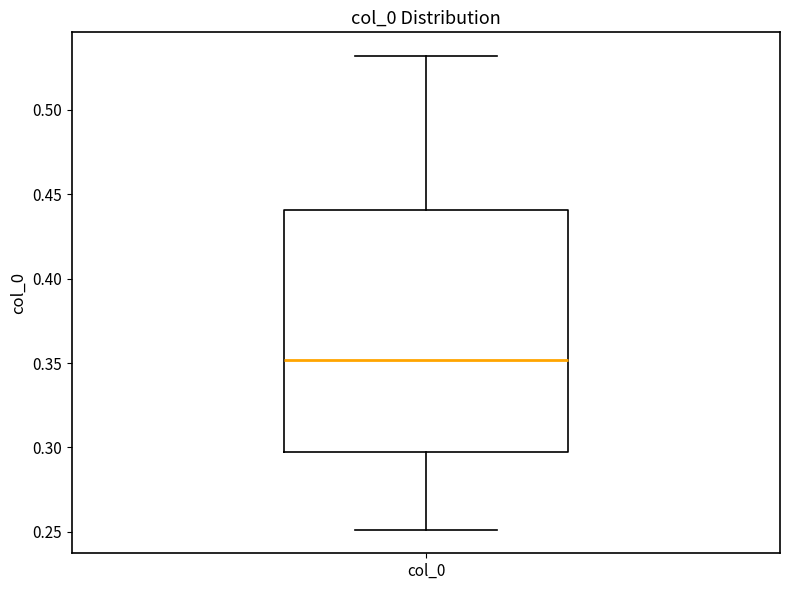

Read this box plot against the y-axis: the position of the median line, the range covered by the box, and the ends of both whiskers. The values are not printed on the chart, so give them approximately, as read against the axis.

median 0.350, box 0.295 to 0.440, whiskers 0.250 to 0.530